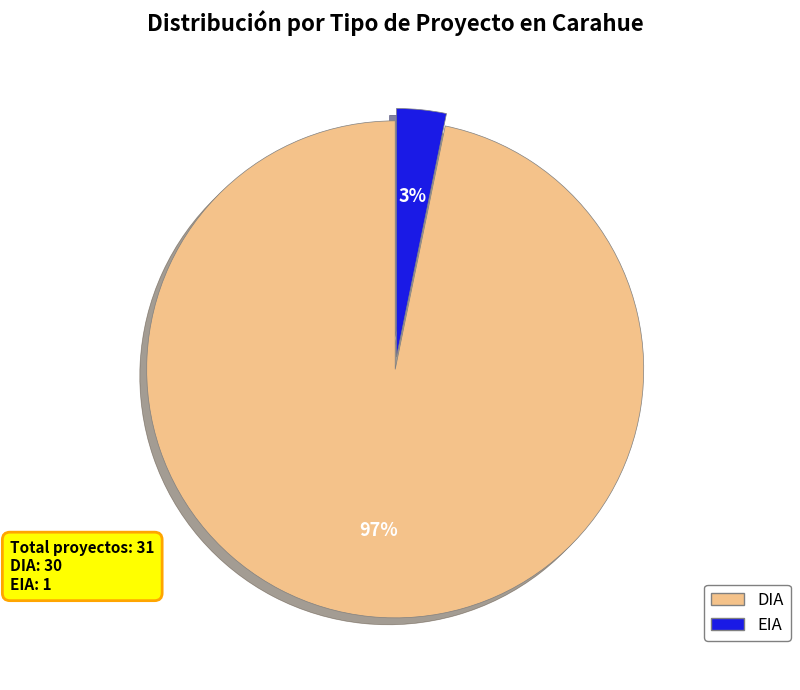

True or false: DIA accounts for 86% of the total.

False